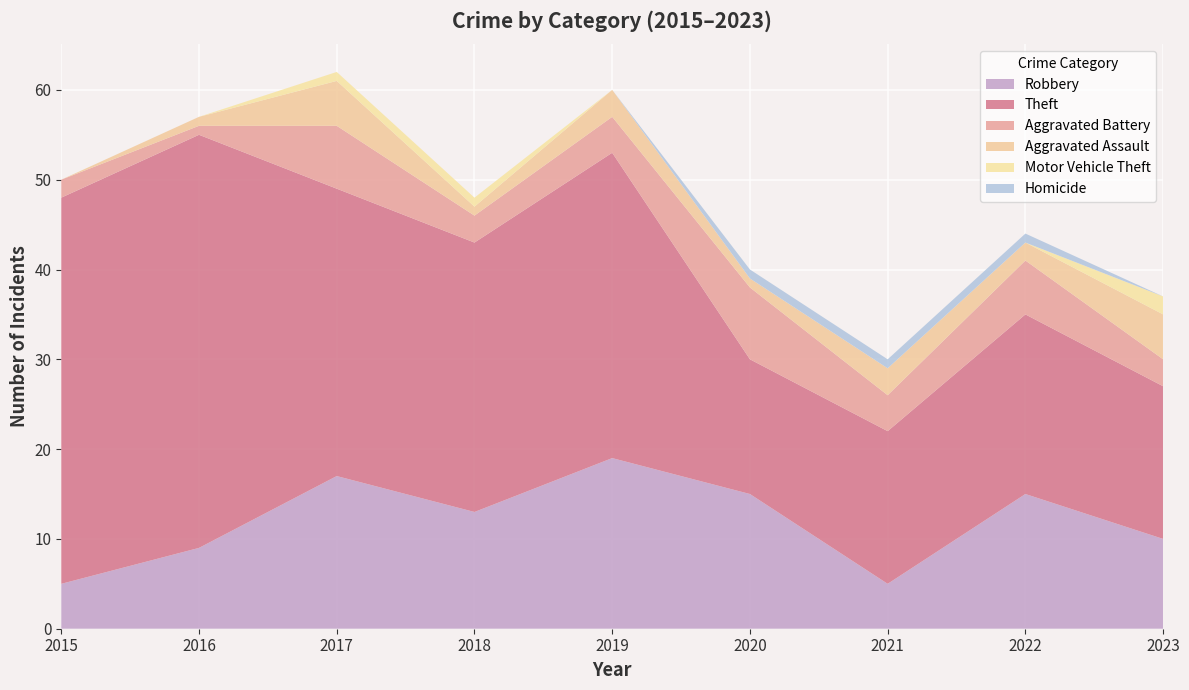

Reading left to right, what are all the values shown in this chart?

Robbery: 5	9	17	13	19	15	5	15	10
Theft: 43	46	32	30	34	15	17	20	17
Aggravated Battery: 2	1	7	3	4	8	4	6	3
Aggravated Assault: 0	1	5	1	3	1	3	2	5
Motor Vehicle Theft: 0	0	1	1	0	0	0	0	2
Homicide: 0	0	0	0	0	1	1	1	0